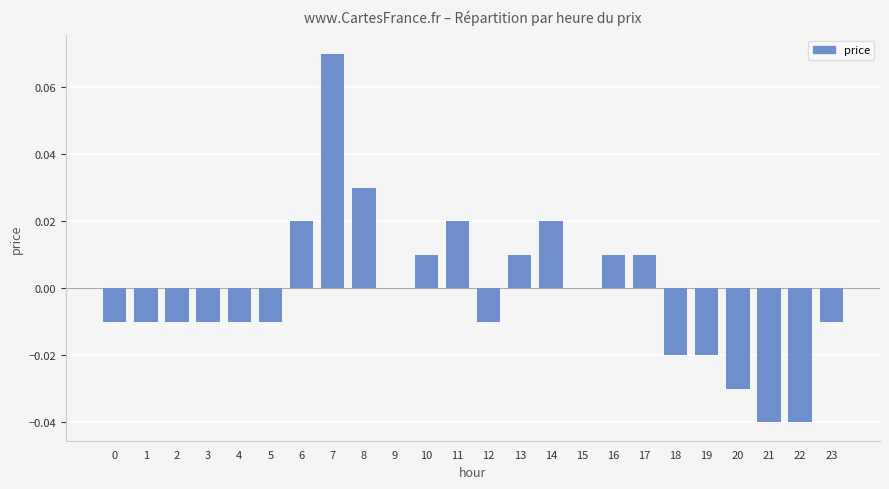

Between 10 and 12, which is larger?

10